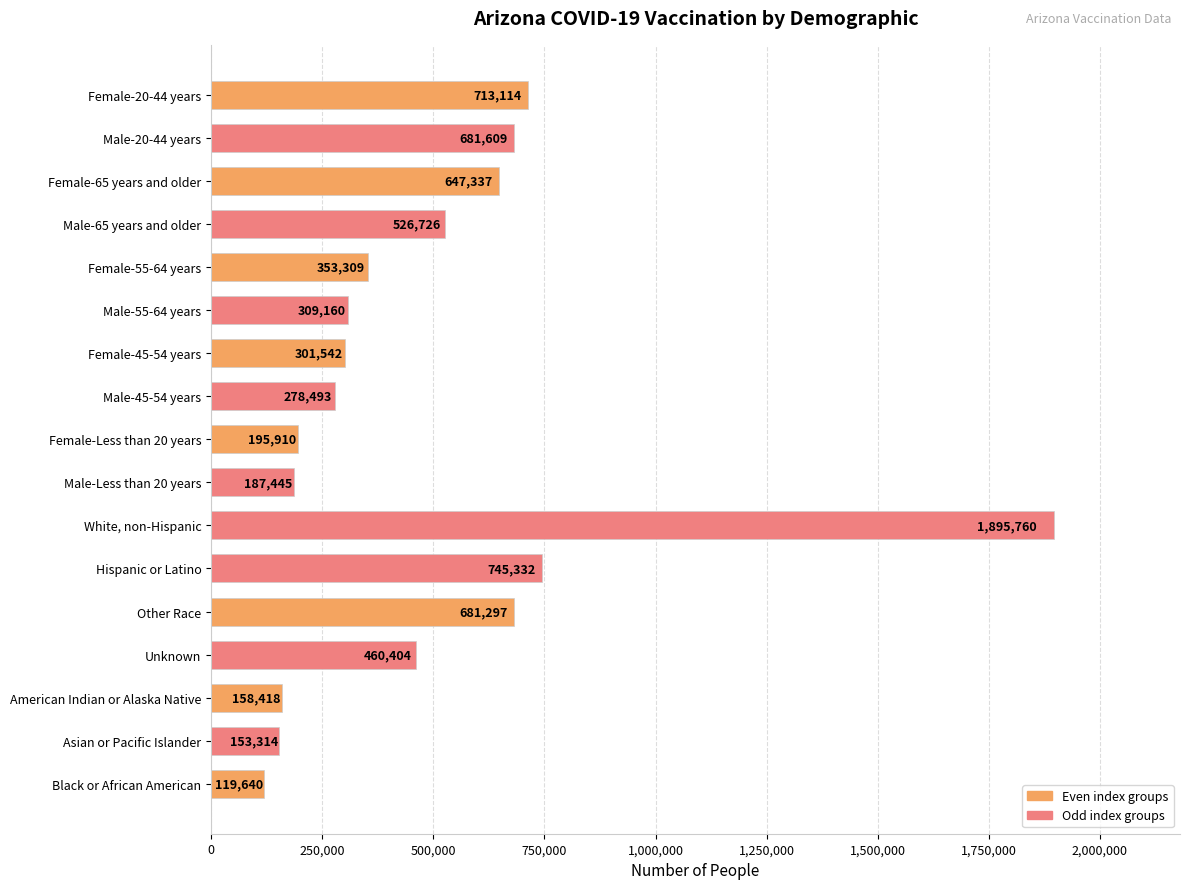

How many values are below 353309?

8